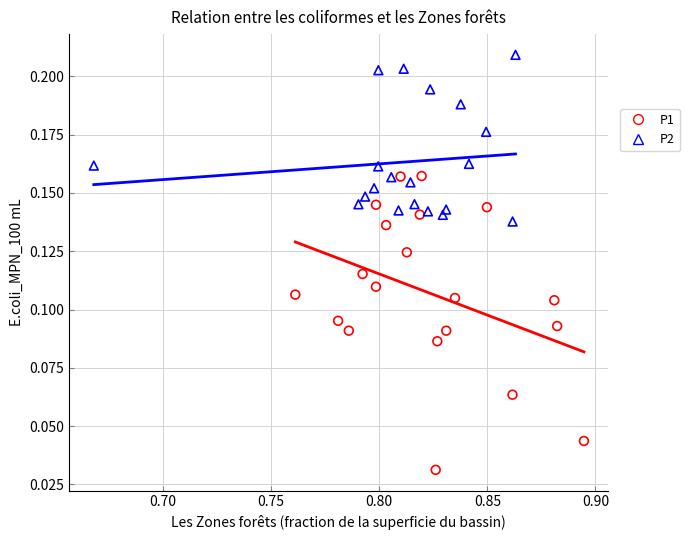

Which series reaches the maximum Y coordinate?

P2